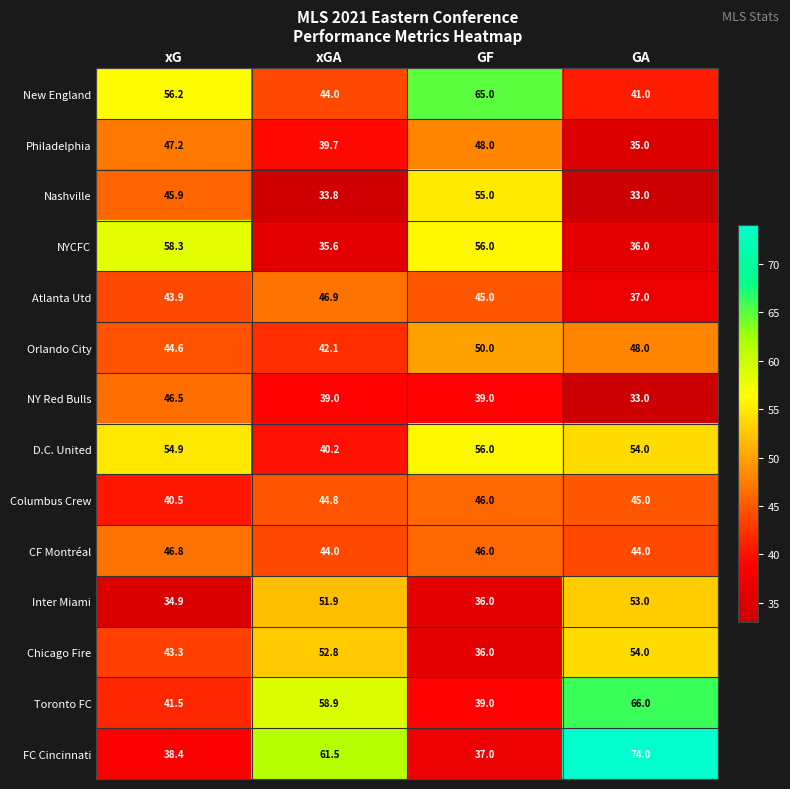

At which label does Chicago Fire first exceed 52?

xGA